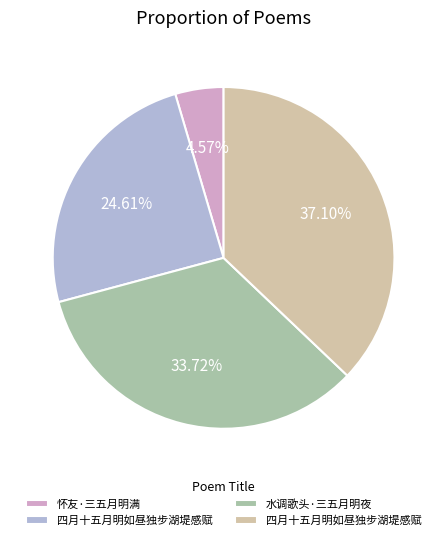

Is there any slice that represents more than half of the pie?

No